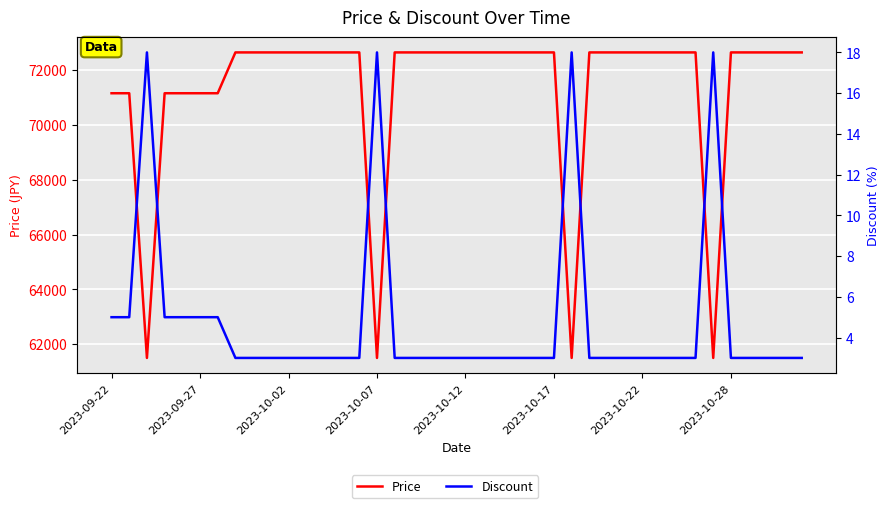

Count the number of categories in the chart.

40